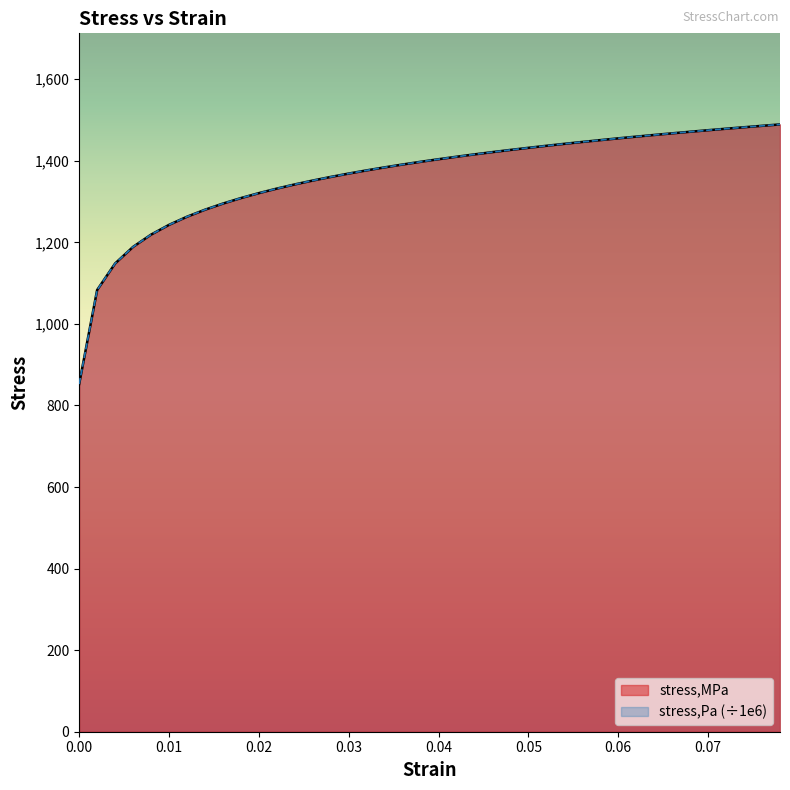

What is the difference between the stress,MPa values at 0.026 and 0.038?

46.0